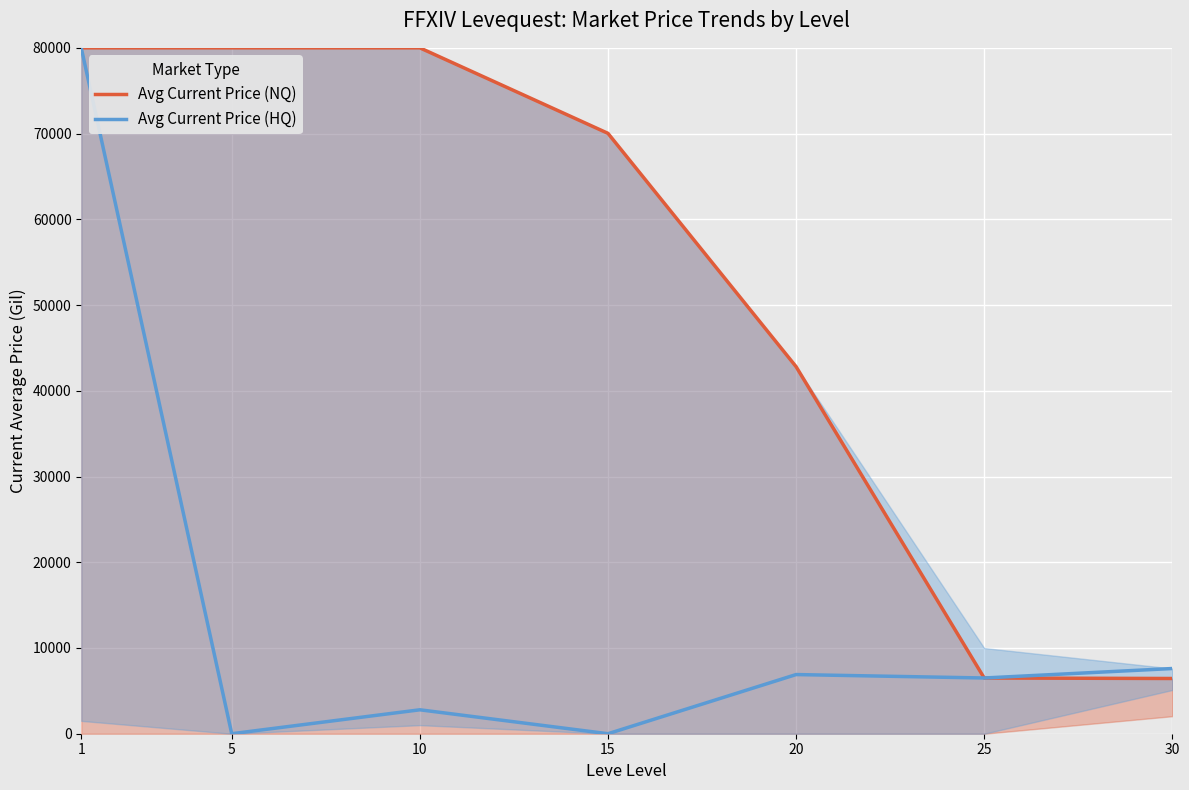

Does the chart display data point markers on the line(s)?

No